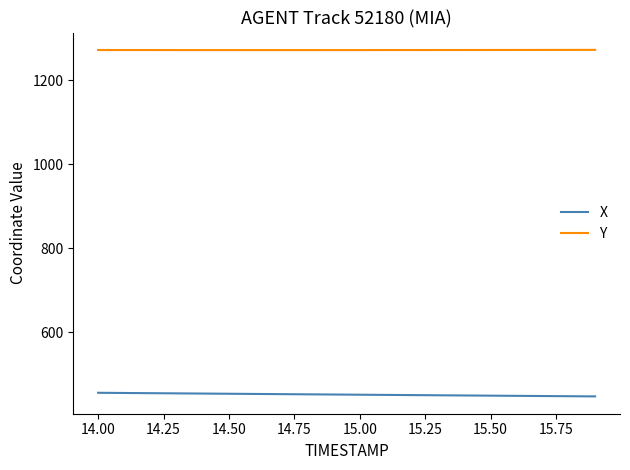

At how many categories does at least one series exceed 833?

20